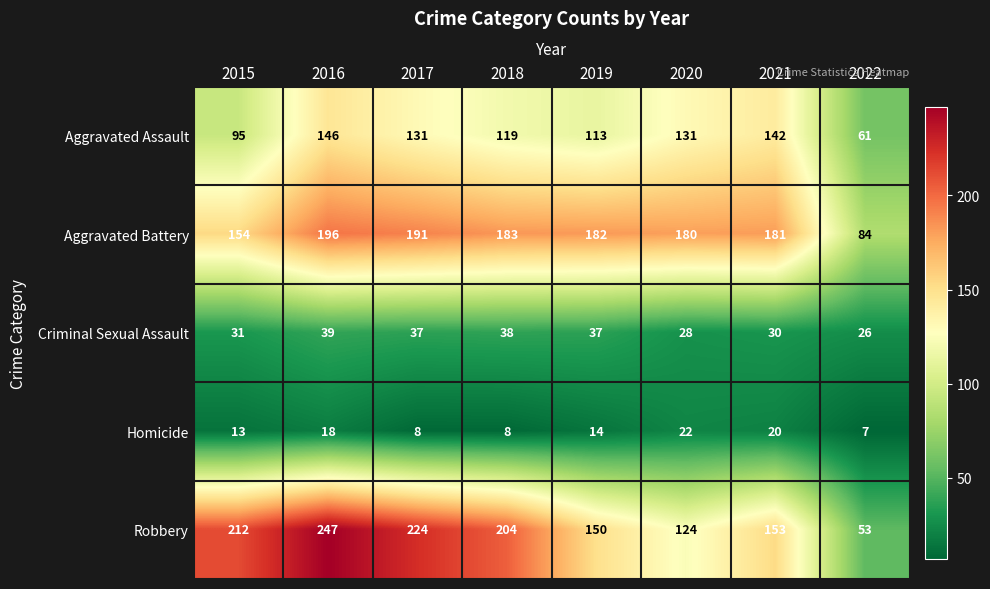

Which series has the widest spread of values?

Robbery